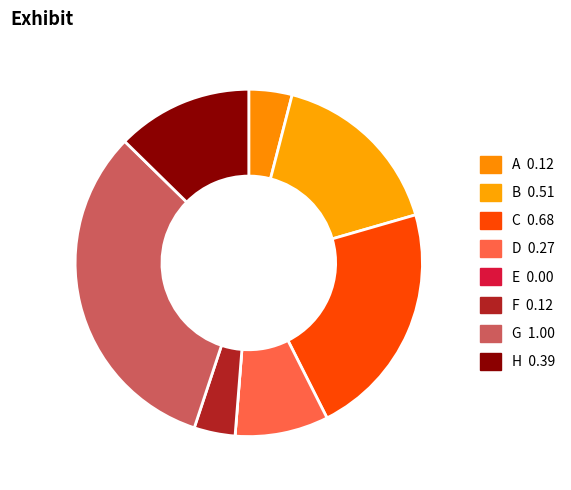

What is the change in value from D to E?

-0.3